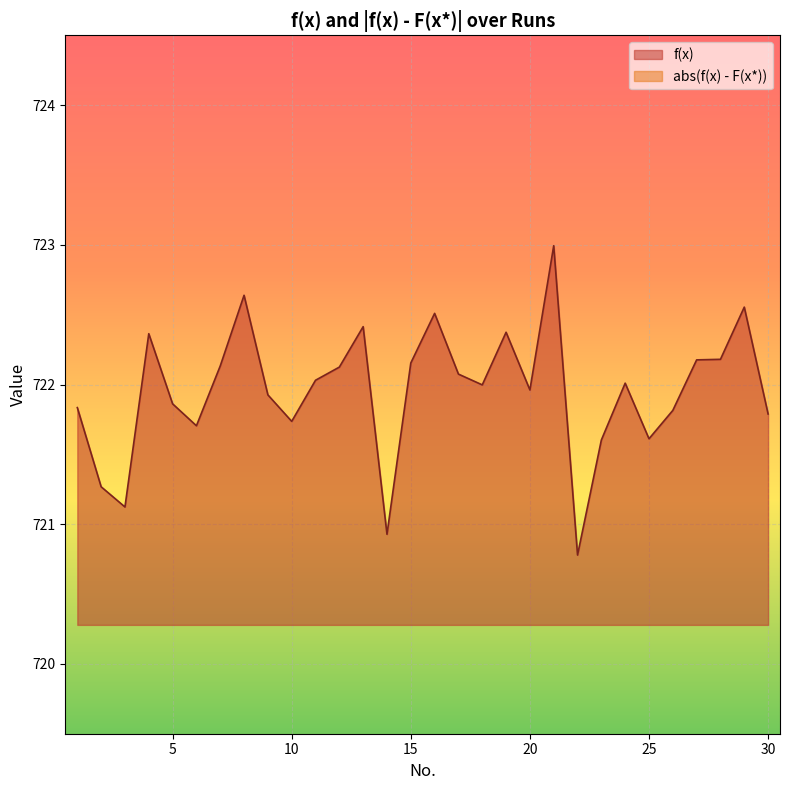

At how many categories does at least one series exceed 595?

30